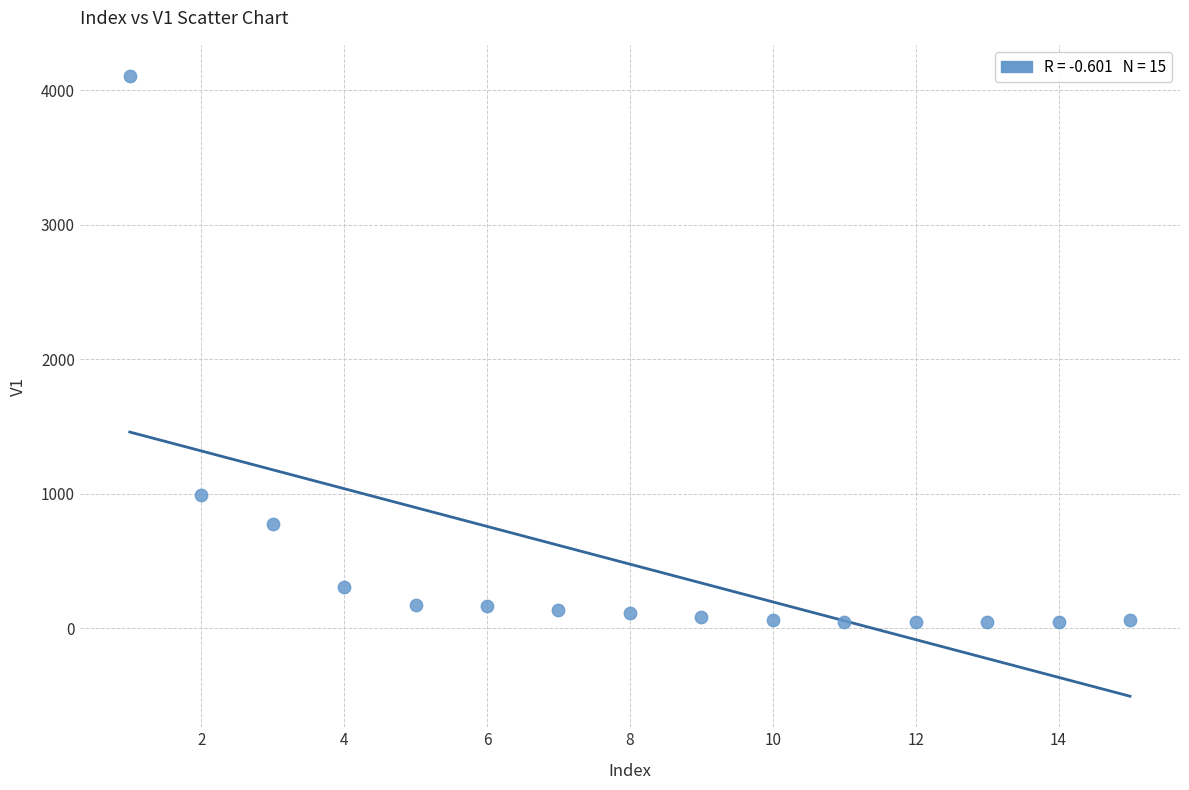

What Y value in the scatter plot is closest to 2075?

992